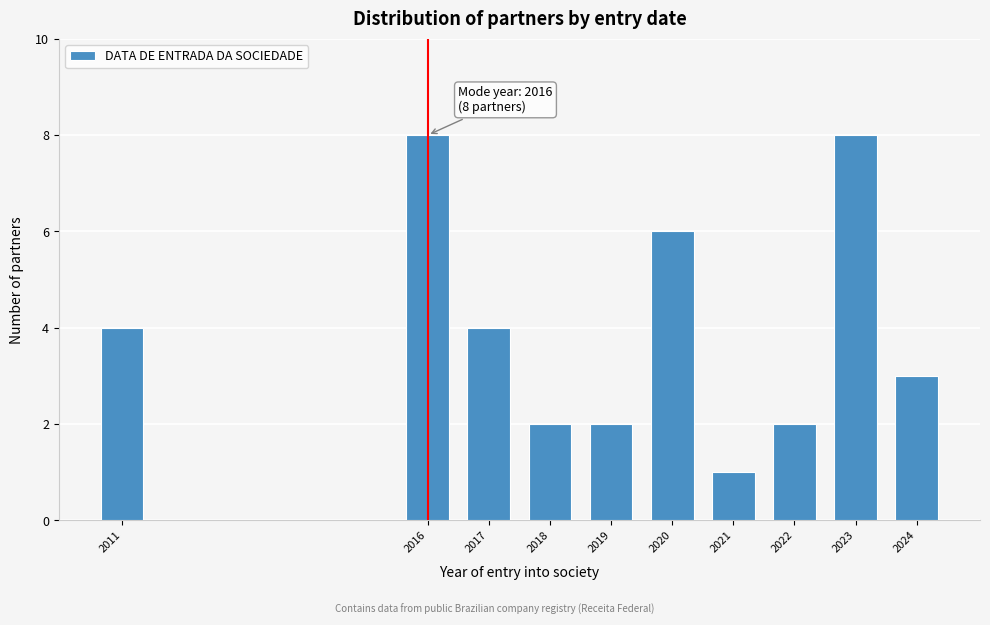

Reading left to right, extract all data points from this chart.

2011=4	2016=8	2017=4	2018=2	2019=2	2020=6	2021=1	2022=2	2023=8	2024=3